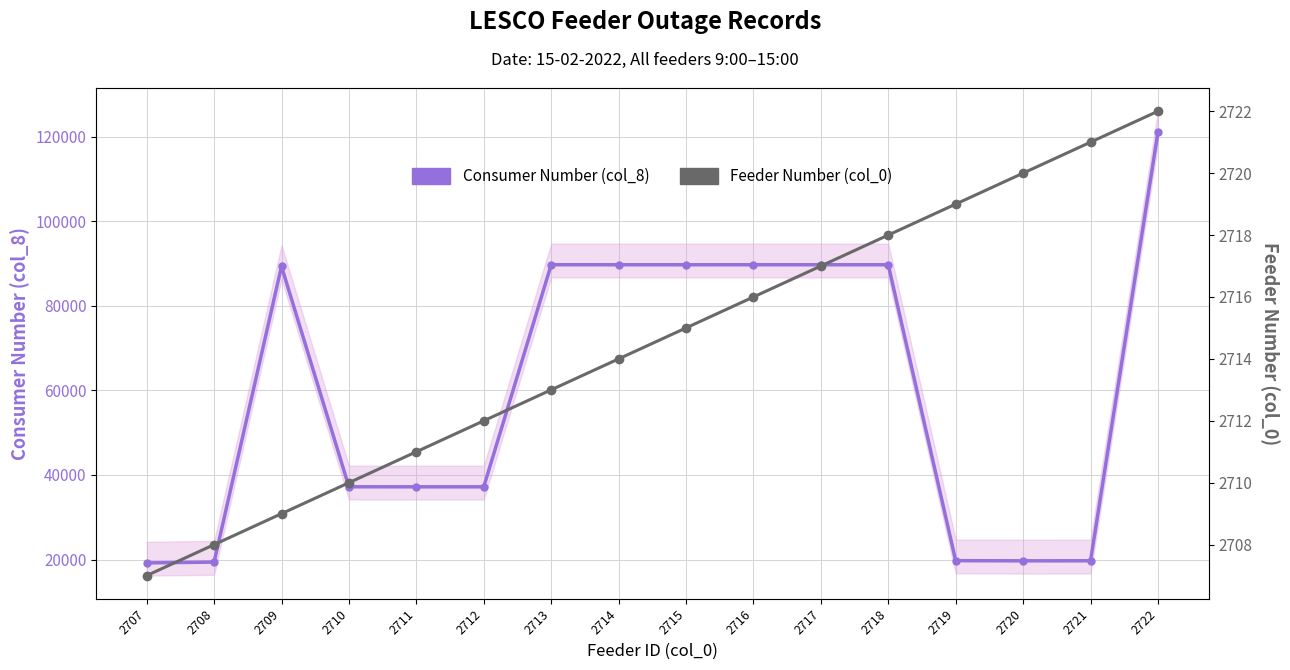

Where is Consumer Number (col_8) nearest to the value 70106?

2709